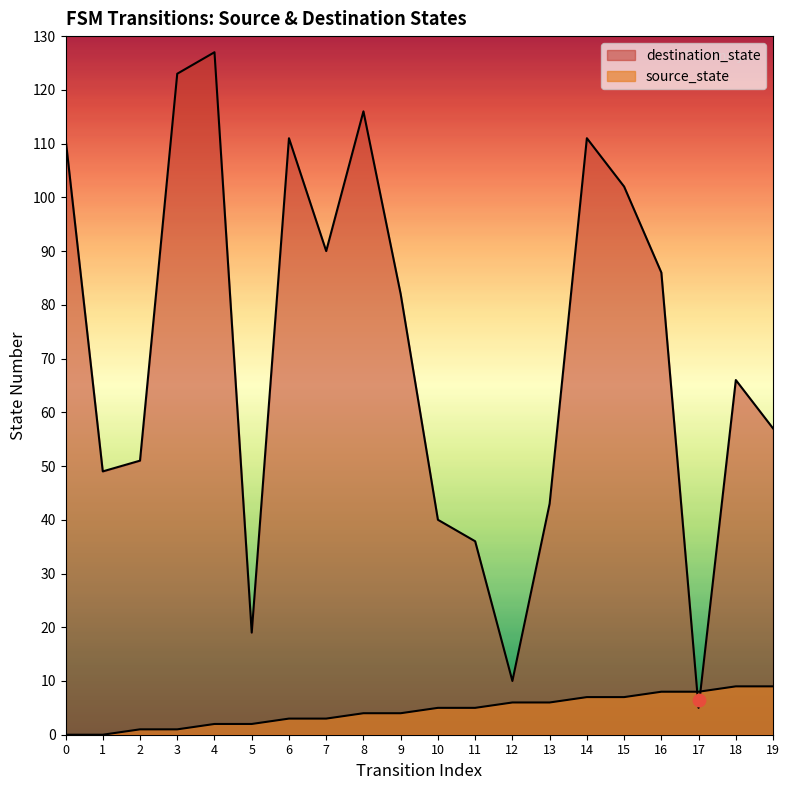

What are all the series names shown in the legend?

source_state, destination_state